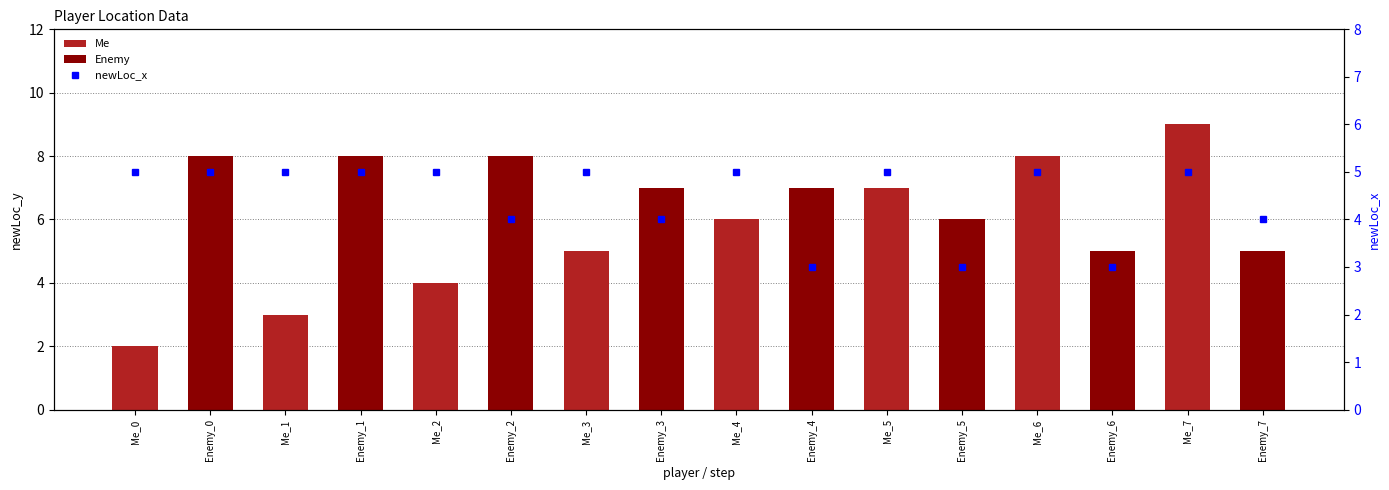

Reading right to left, extract all data points from this chart.

newLoc_y: Enemy_7=5	Me_7=9	Enemy_6=5	Me_6=8	Enemy_5=6	Me_5=7	Enemy_4=7	Me_4=6	Enemy_3=7	Me_3=5	Enemy_2=8	Me_2=4	Enemy_1=8	Me_1=3	Enemy_0=8	Me_0=2
newLoc_x: Enemy_7=4	Me_7=5	Enemy_6=3	Me_6=5	Enemy_5=3	Me_5=5	Enemy_4=3	Me_4=5	Enemy_3=4	Me_3=5	Enemy_2=4	Me_2=5	Enemy_1=5	Me_1=5	Enemy_0=5	Me_0=5